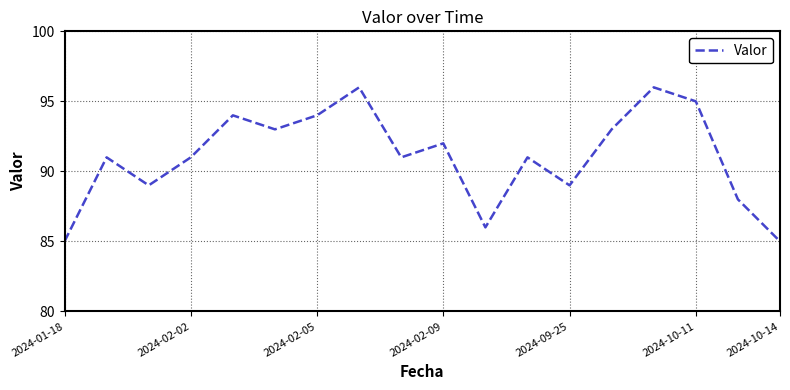

Reading left to right, what are all the values shown in this chart?

85	91	89	91	94	93	94	96	91	92	86	91	89	93	96	95	88	85